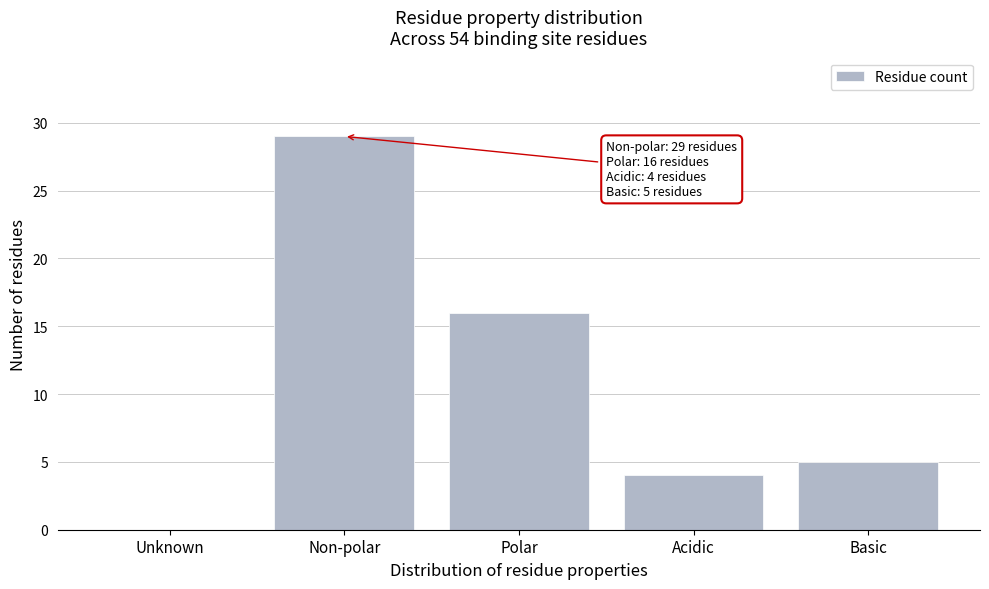

Reading left to right, what are all the values shown in this chart?

Unknown=0	Non-polar=29	Polar=16	Acidic=4	Basic=5